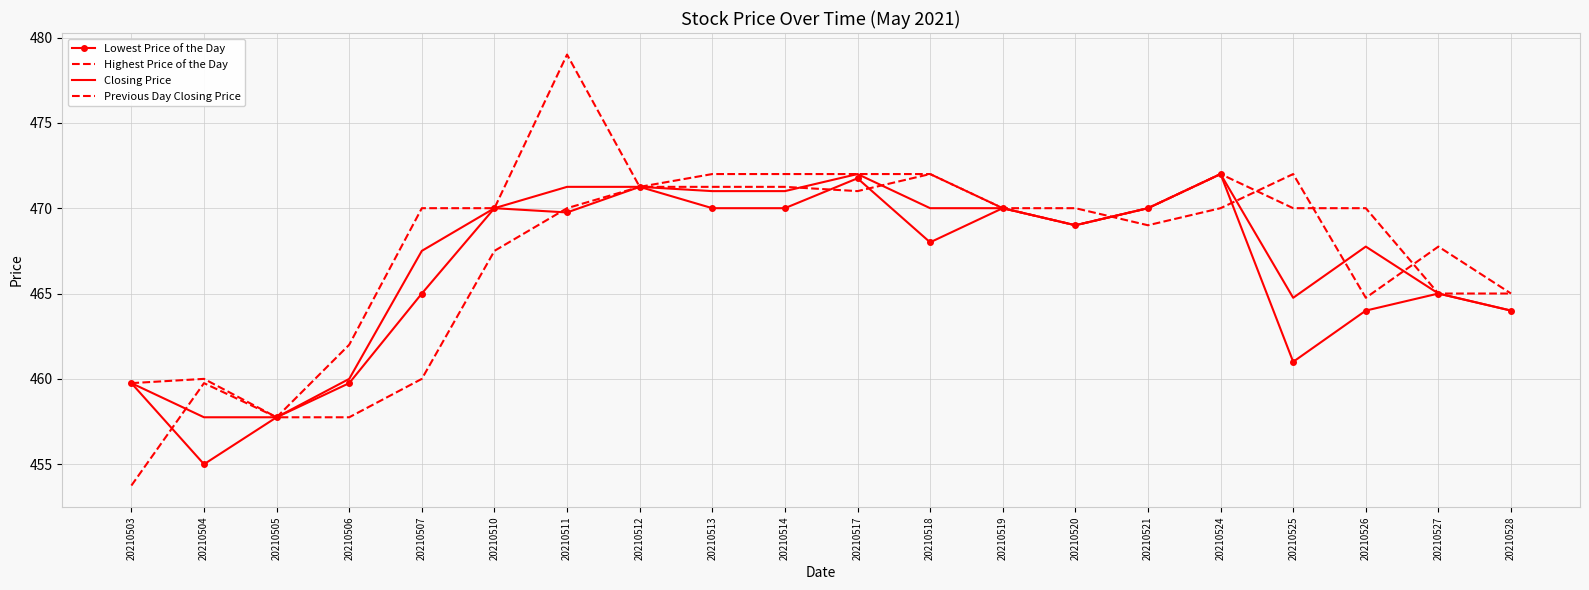

Where does the Lowest Price of the Day series first go above 469?

20210510